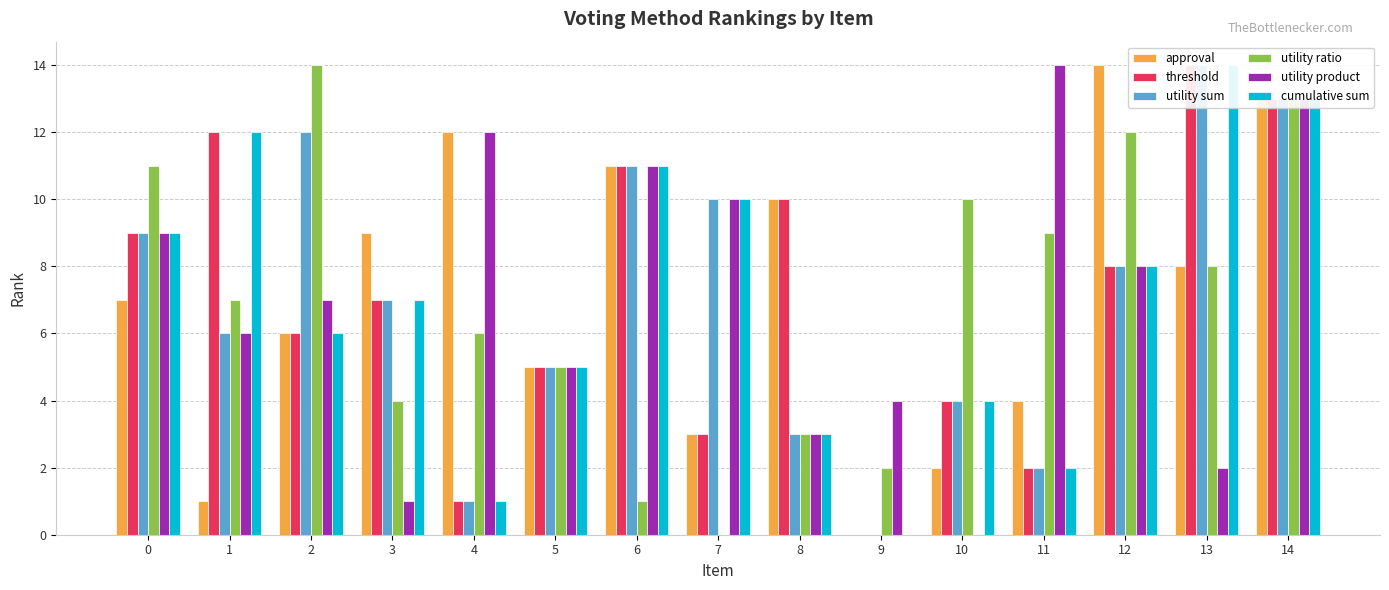

What is the total value across all series at 10?

24